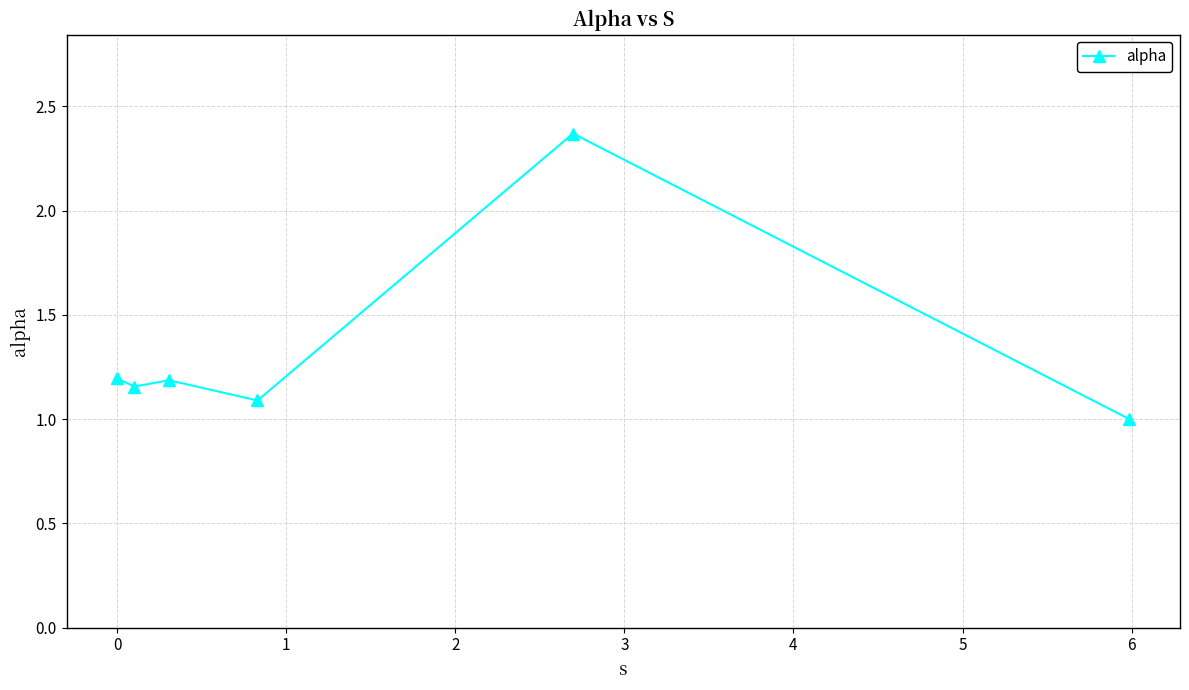

What is the difference between the maximum and minimum values?

1.4